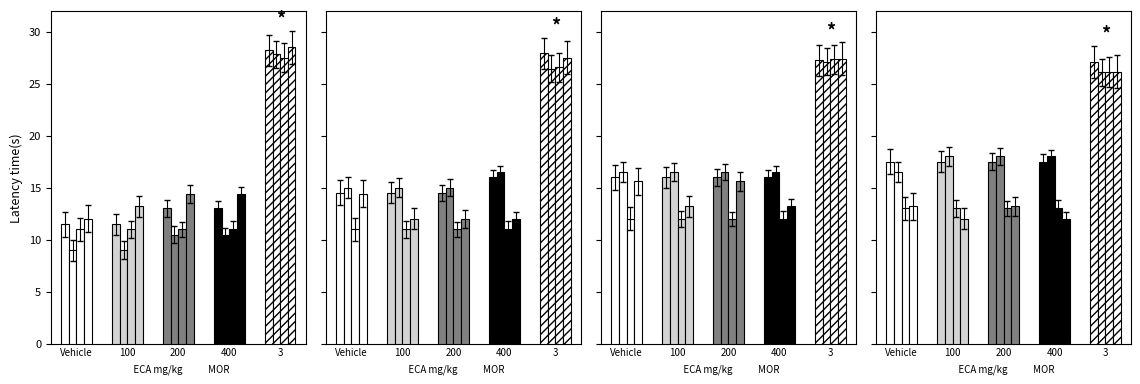

Are the bars grouped side by side (vs. stacked)?

Yes